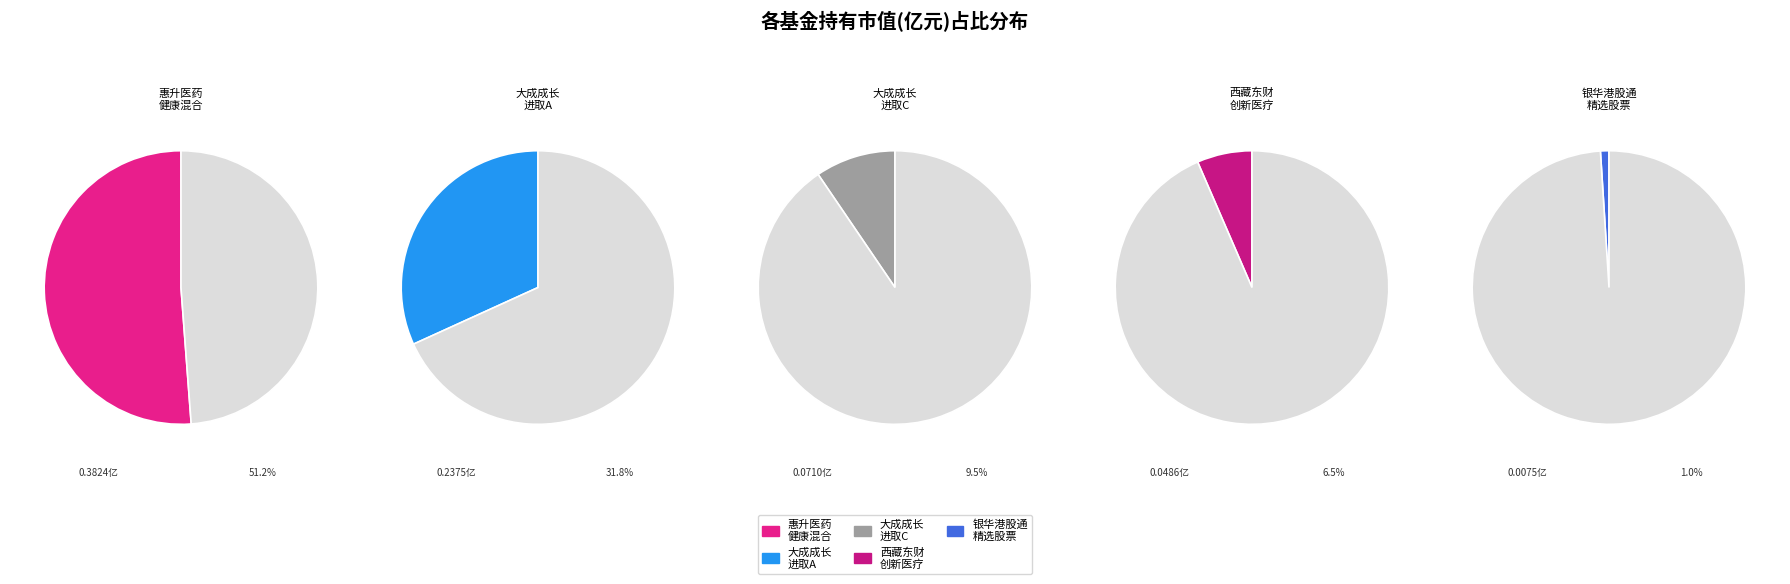

Does 惠升医药健康6个月持有期混合 account for over 50% of the chart?

Yes